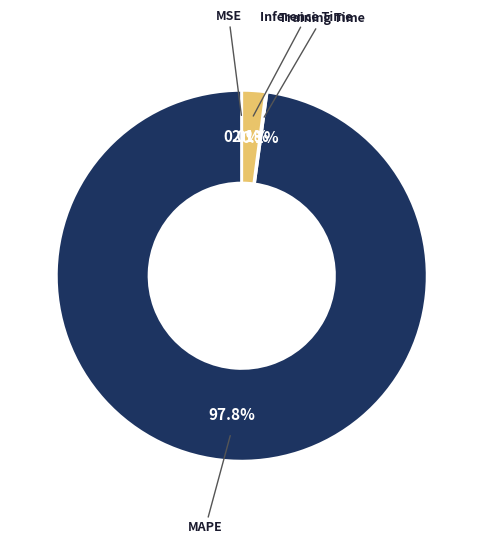

To the nearest percent, what is the average slice percentage?

25%